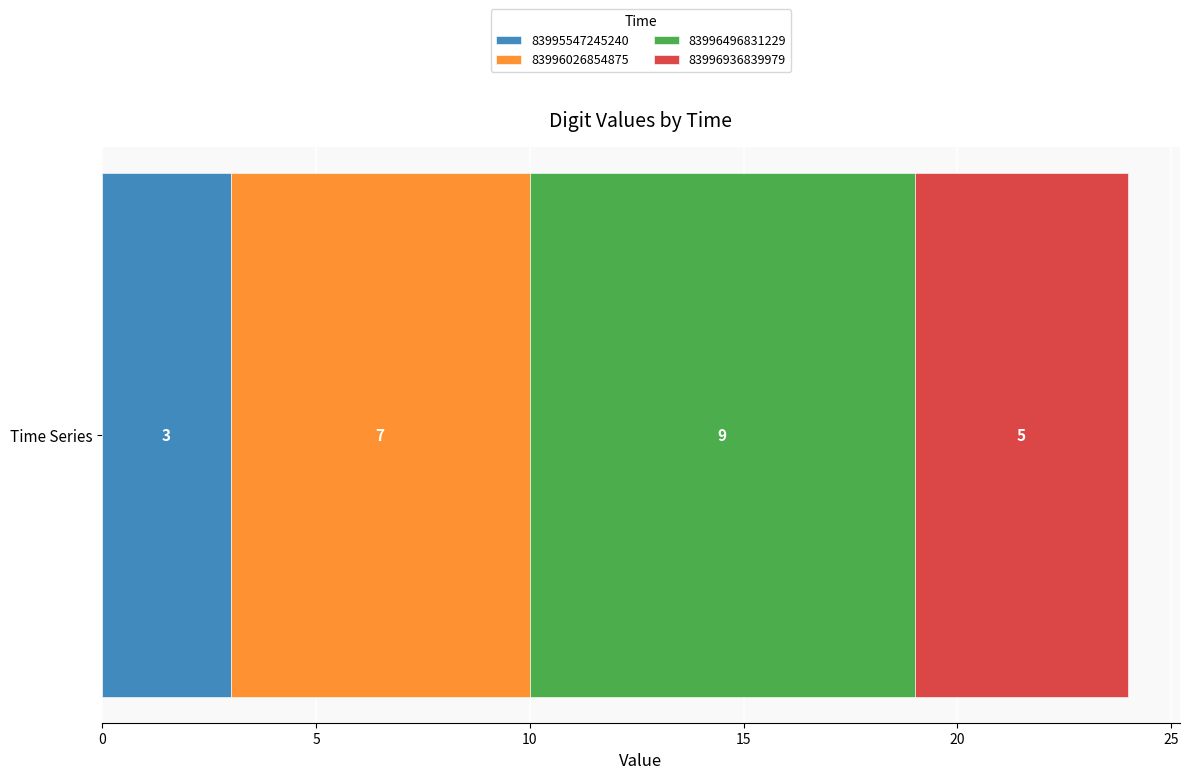

What is the highest value of the 83995547245240 series?

3